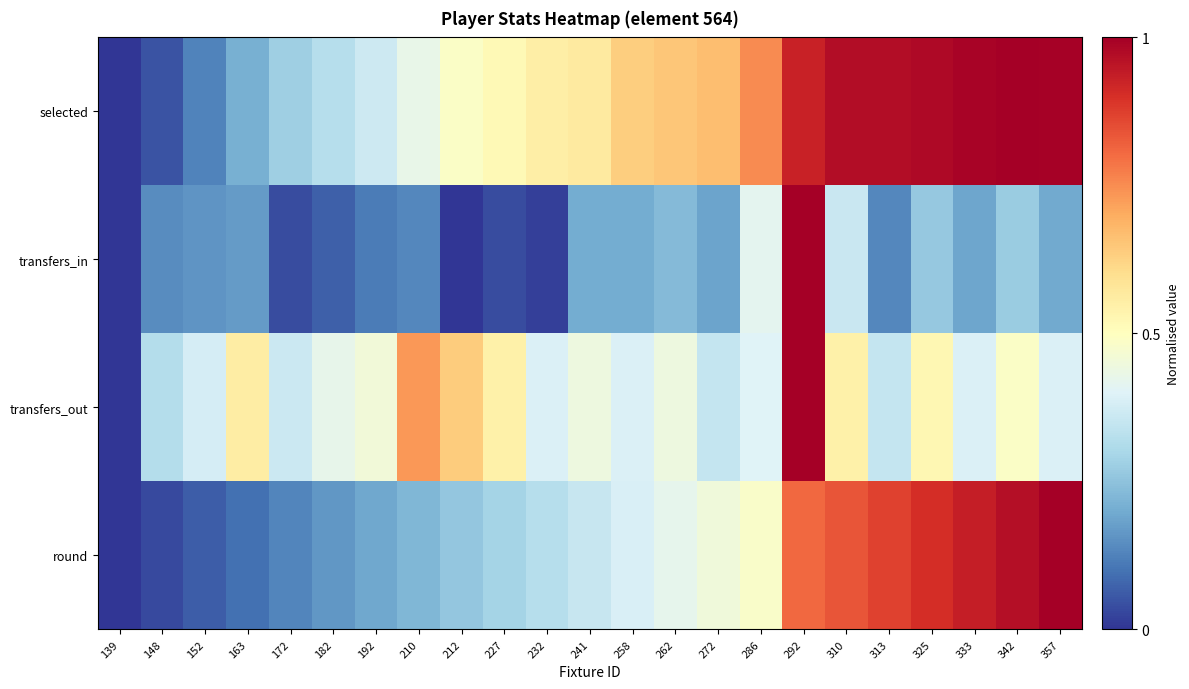

Between 163 and 182, which series saw the biggest shift?

transfers_out